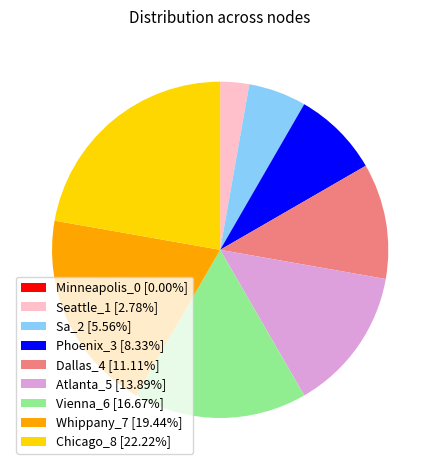

Combined, do Dallas_4 [11.11%] and Whippany_7 [19.44%] account for over 50%?

No